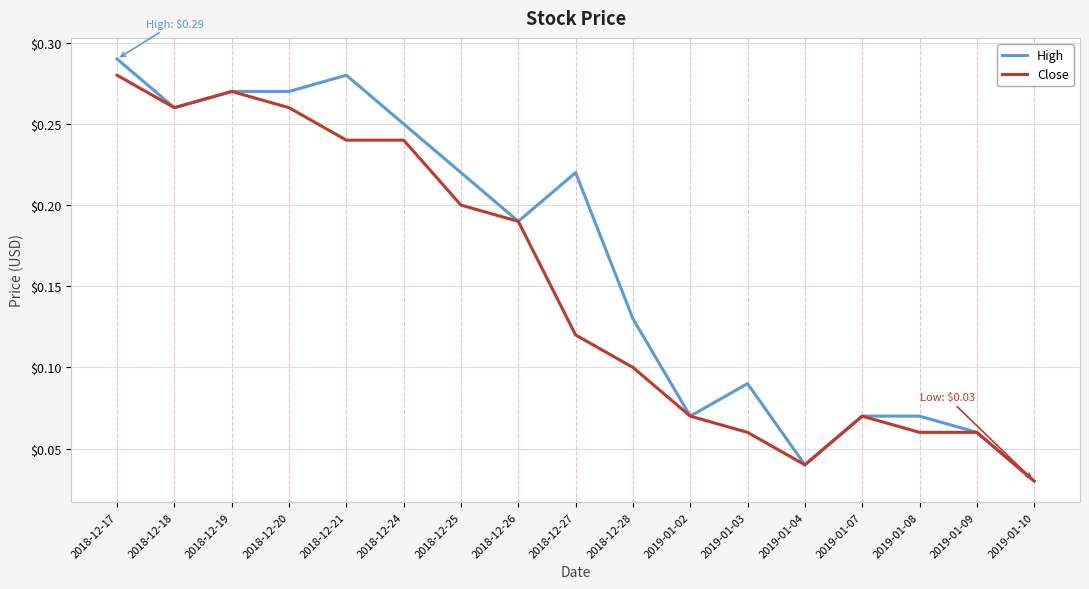

Between 2018-12-20 and 2019-01-07, which series saw the biggest shift?

High